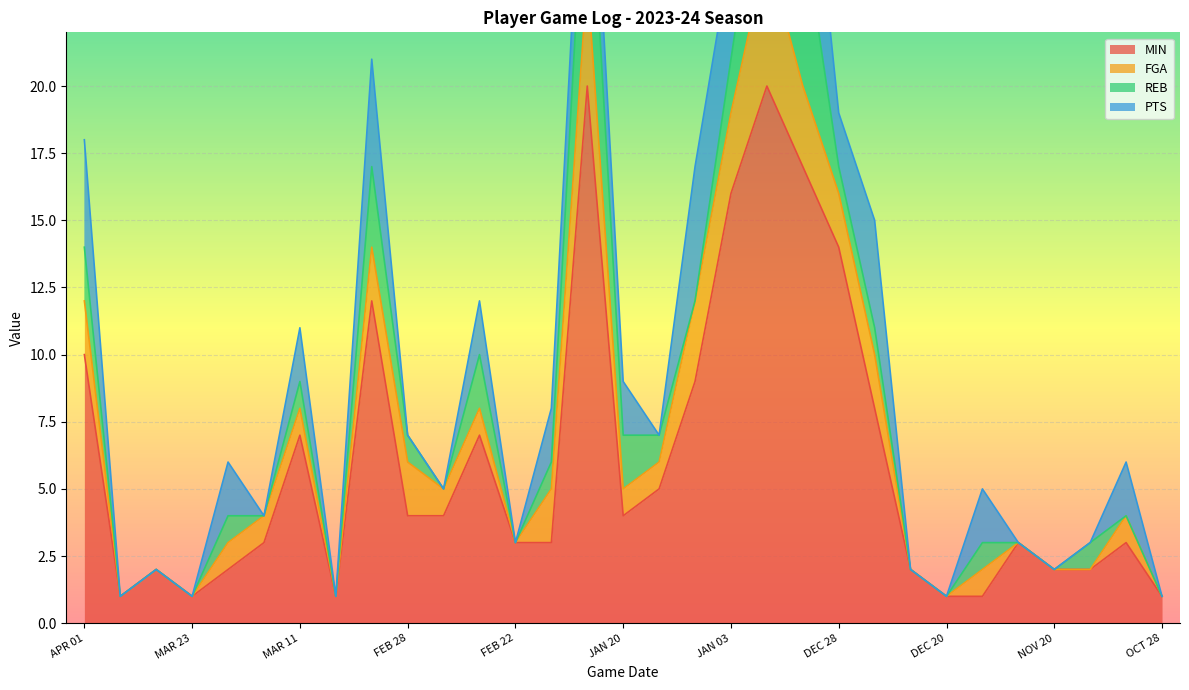

After their last crossing, which series has the higher values: REB or PTS?

PTS